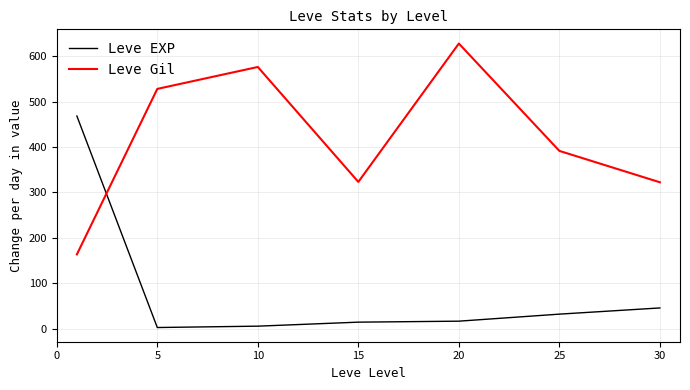

What is the lowest value of the Leve EXP series?

2.3